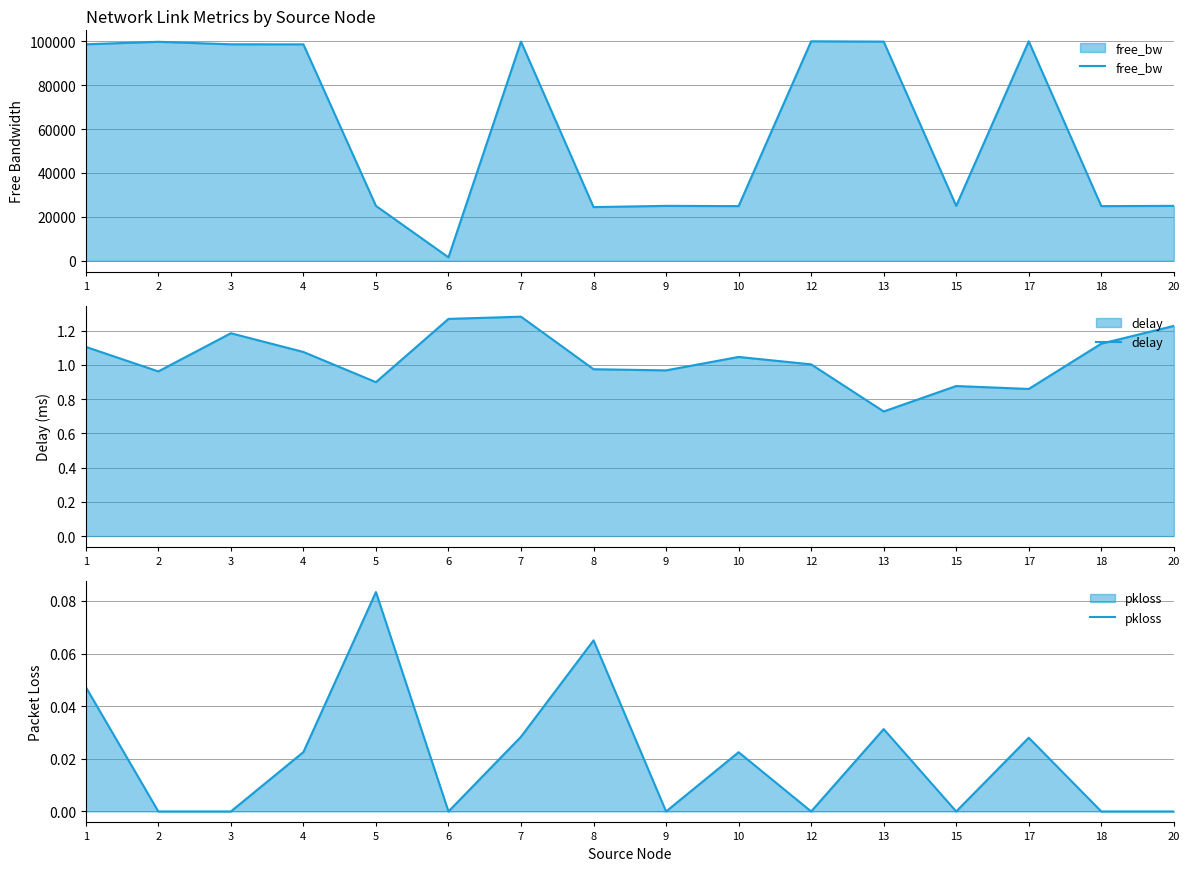

What value does the free_bw series have at 8?

24439.6